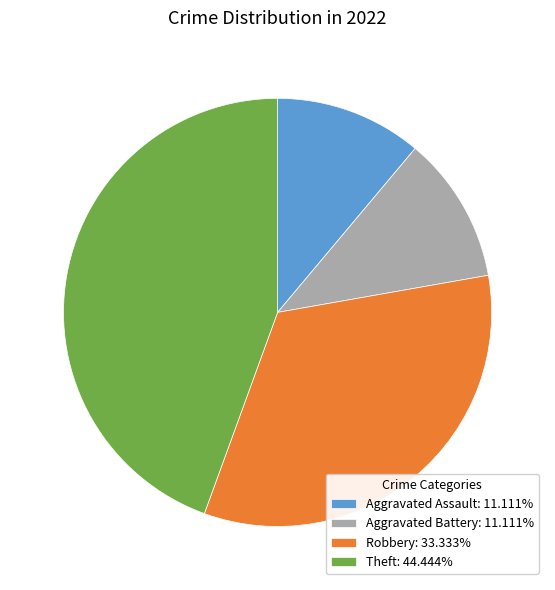

Which category has the biggest portion of the pie?

Theft